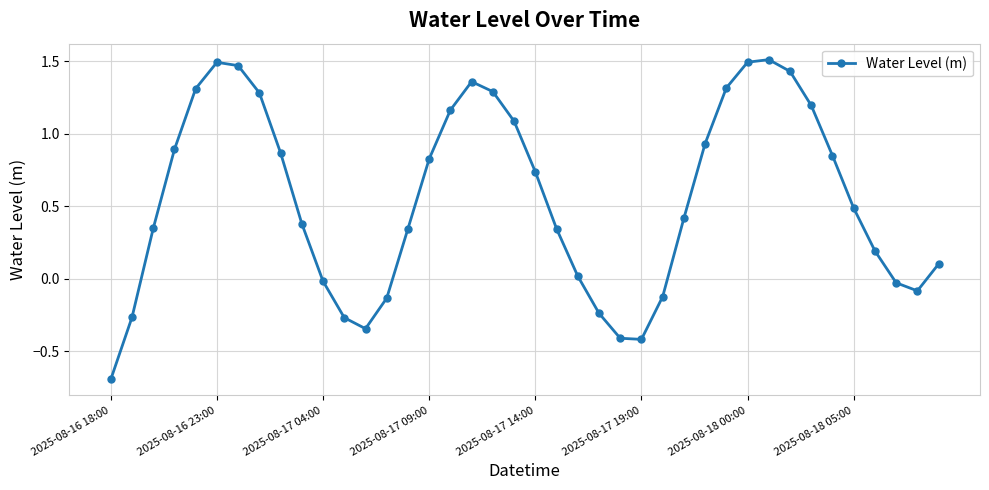

True or false: there are more than 1 points higher than both neighbors.

True